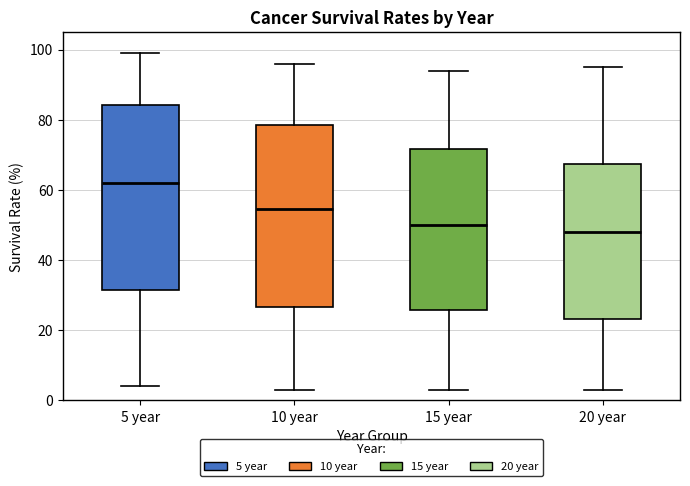

Reading left to right, transcribe this box plot: for each box, give where its median line is, the range the box spans, and where its two whiskers end, as read against the y-axis. The values are not printed on the chart, so give them approximately, as read against the axis.

5 year: median 62, box 32 to 84, whiskers 4 to 100
10 year: median 54, box 26 to 78, whiskers 4 to 96
15 year: median 50, box 26 to 72, whiskers 4 to 94
20 year: median 48, box 24 to 68, whiskers 4 to 96